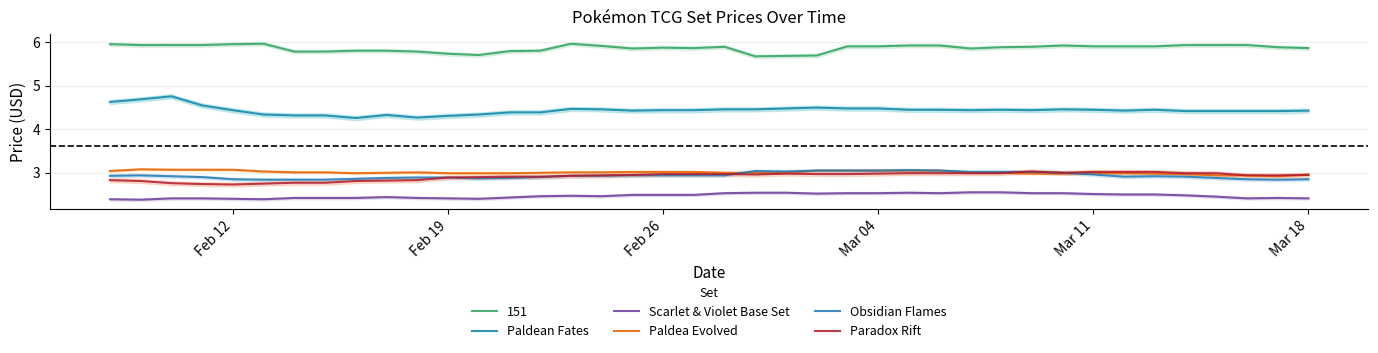

Which series has the widest spread of values?

Paldean Fates